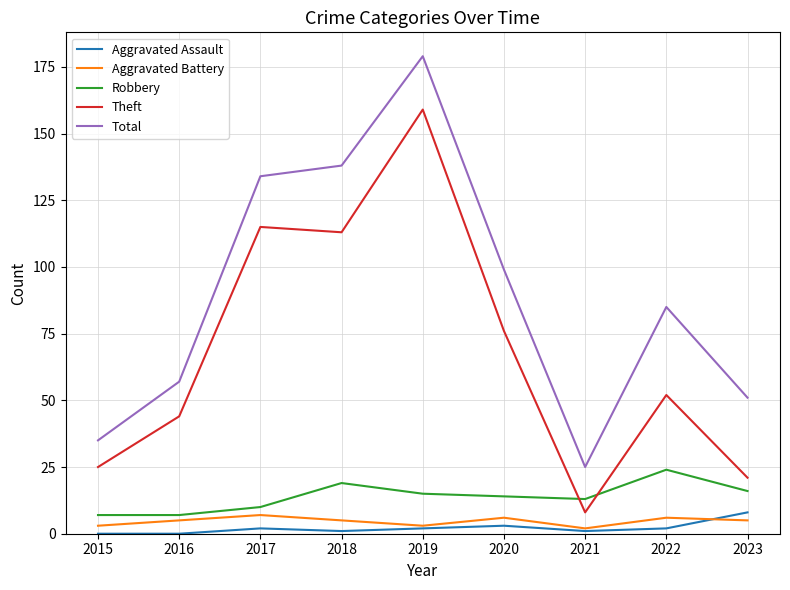

Rank the categories by Total value from lowest to highest.

2021, 2015, 2023, 2016, 2022, 2020, 2017, 2018, 2019